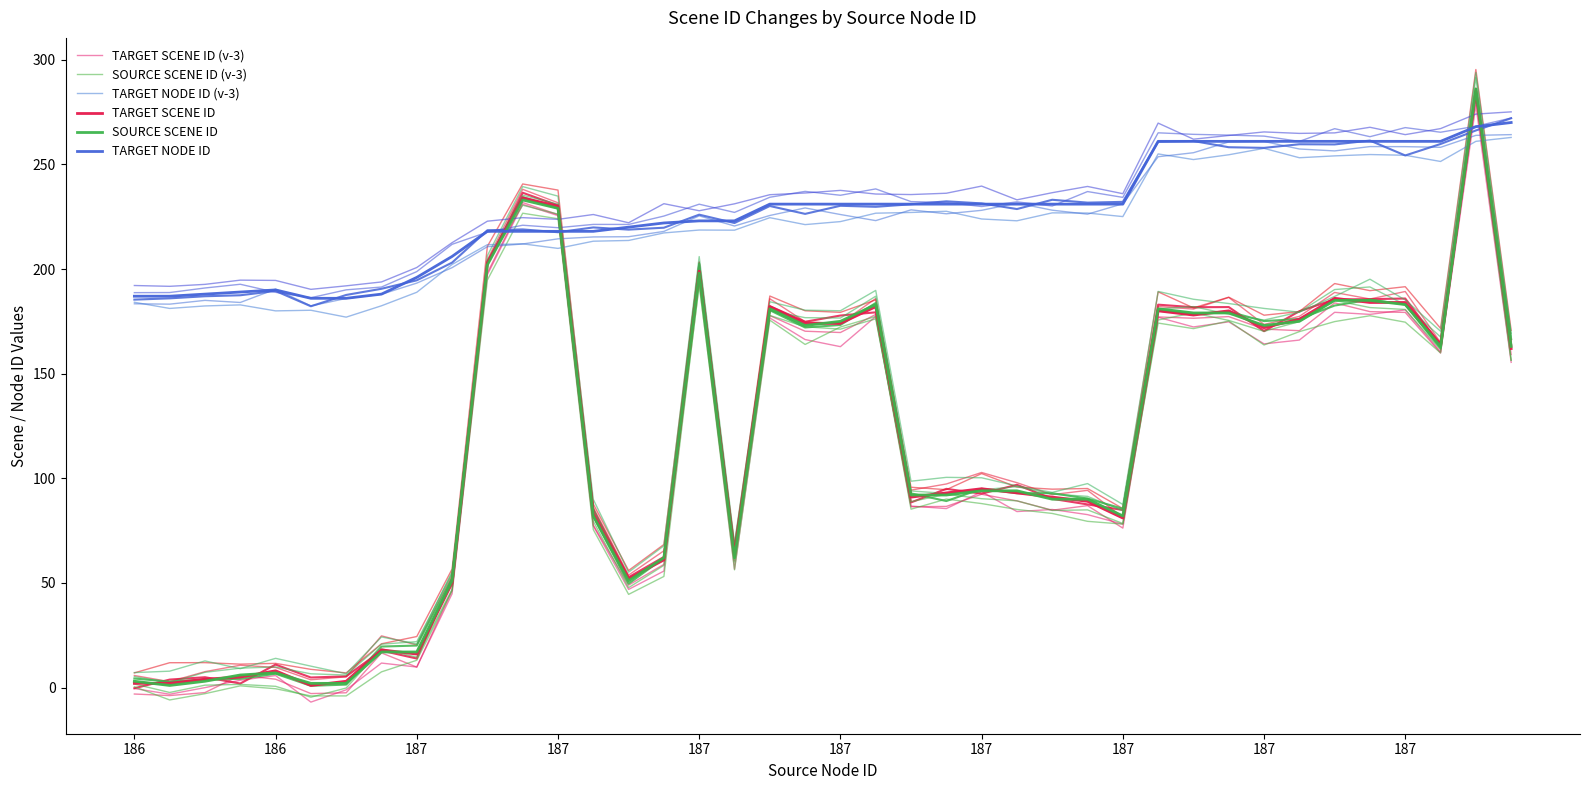

Where does the TARGET SCENE ID (v-3) series first go above 93?

10